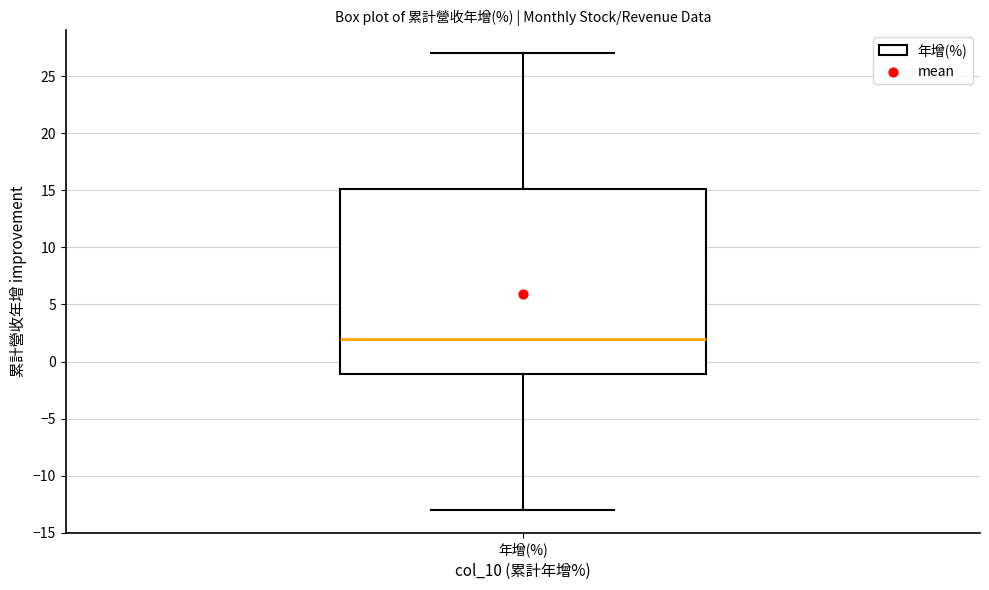

Where does the median line of the box for 年增(%) sit on the y-axis? The values are not printed on the chart, so give them approximately, as read against the axis.

2